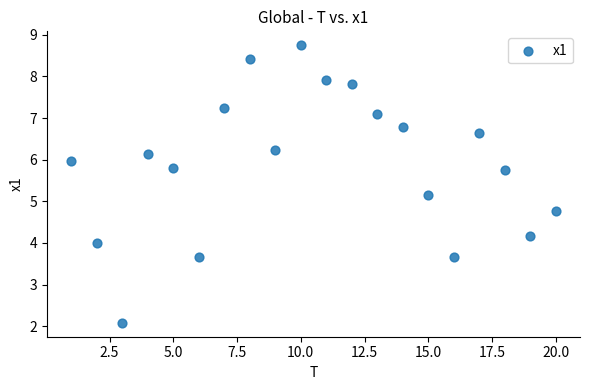

What is the range of Y values (max minus min)?

6.7